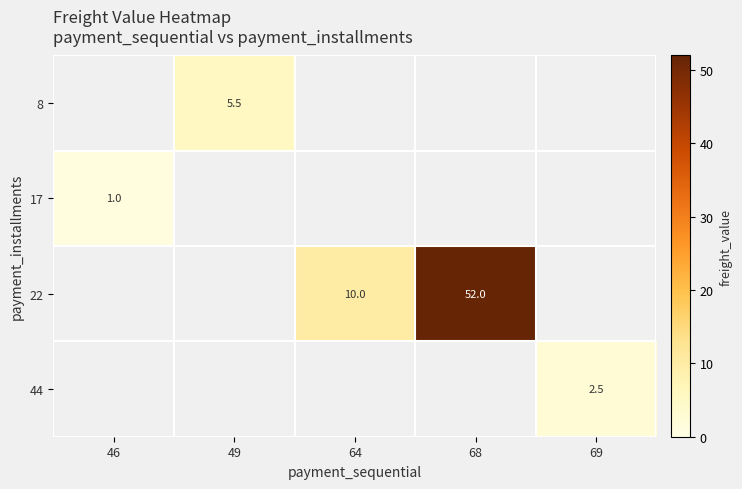

How many values in 17 are above zero?

1